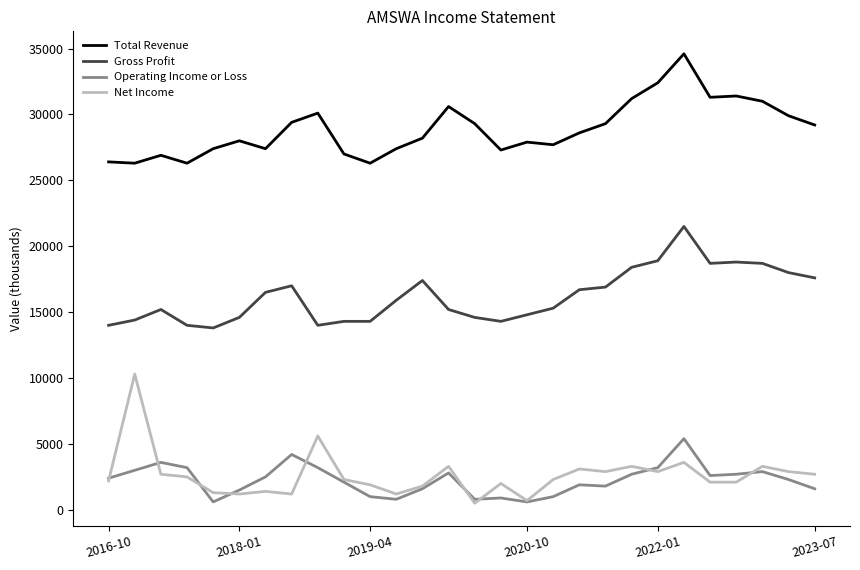

True or false: Total Revenue and Net Income intersect in this chart.

False